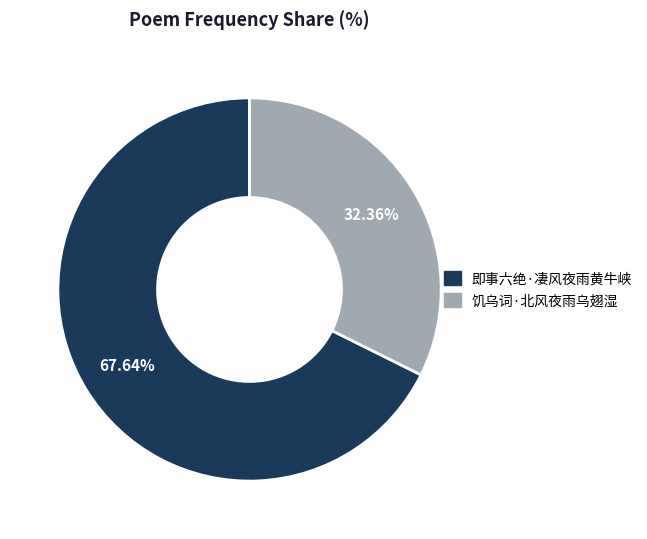

Does 饥乌词·北风夜雨乌翅湿 represent more than half of the total?

No